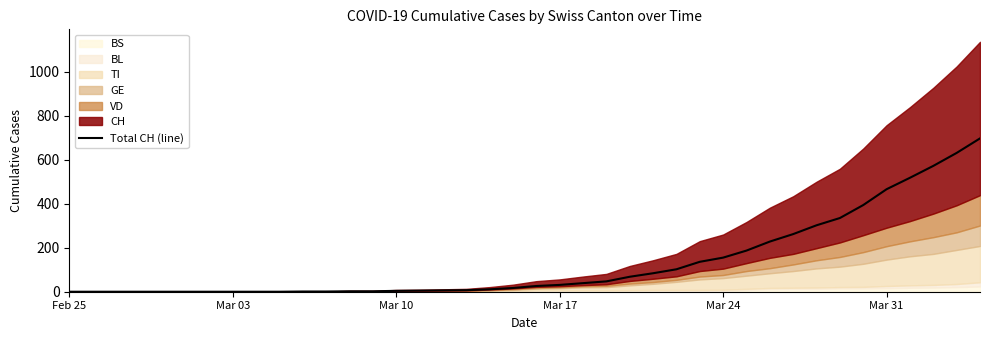

What is the highest value of the Total CH (line) series?

697